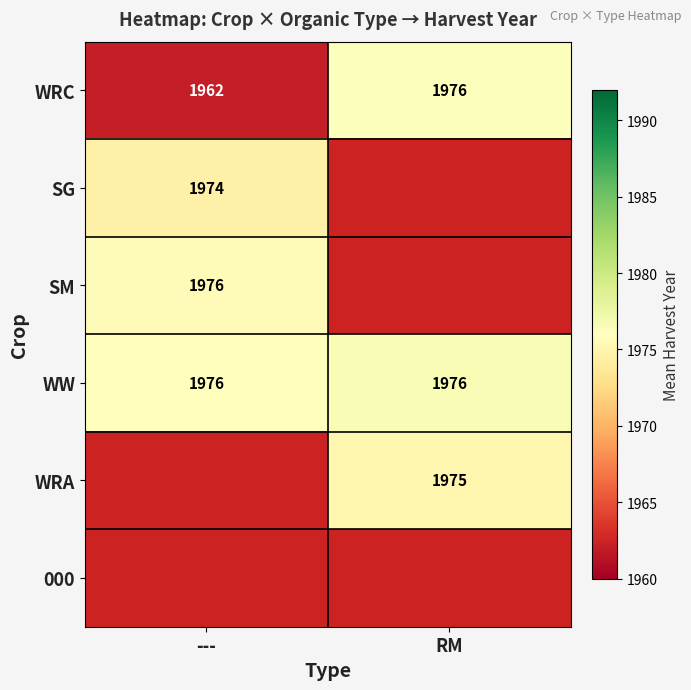

The SM series shows 1976 at ---. True or false?

True